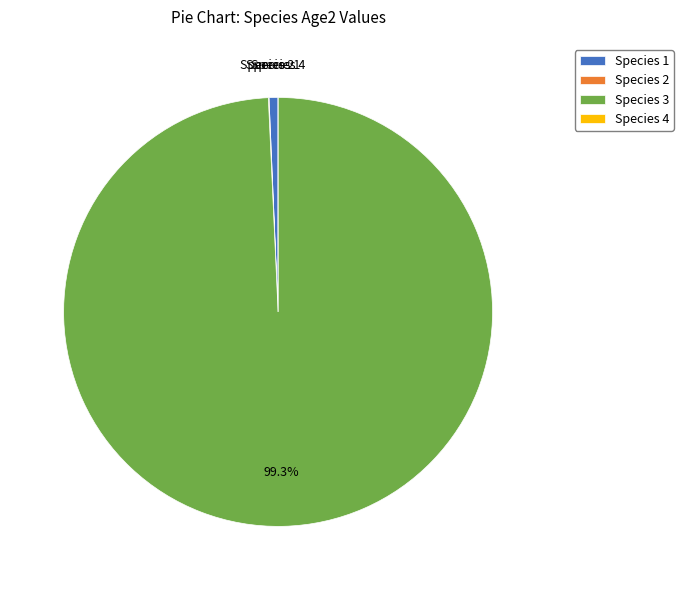

Which slice is the largest?

Species 3